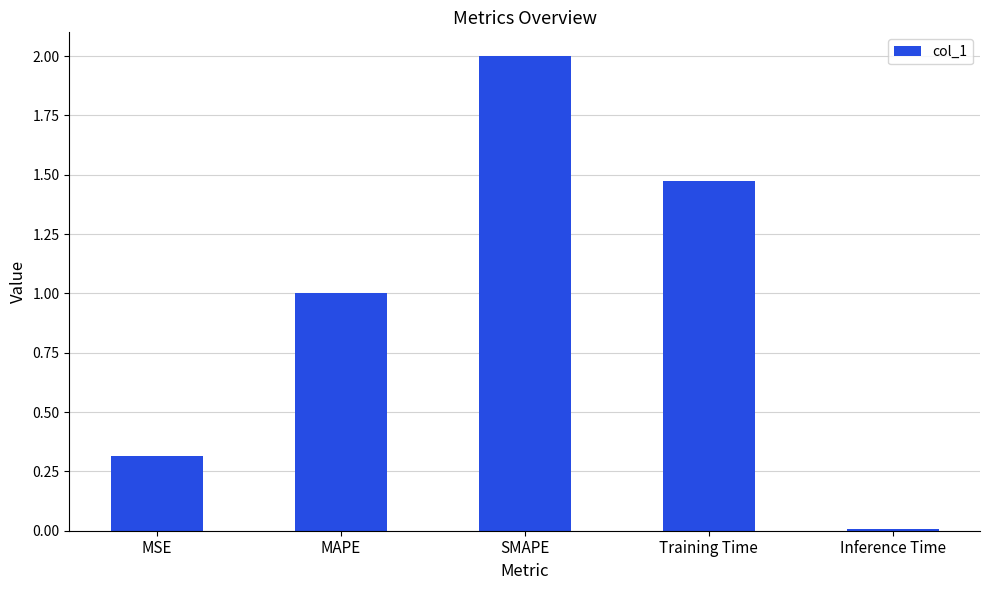

What is the label of the 5th bar from the right?

MSE